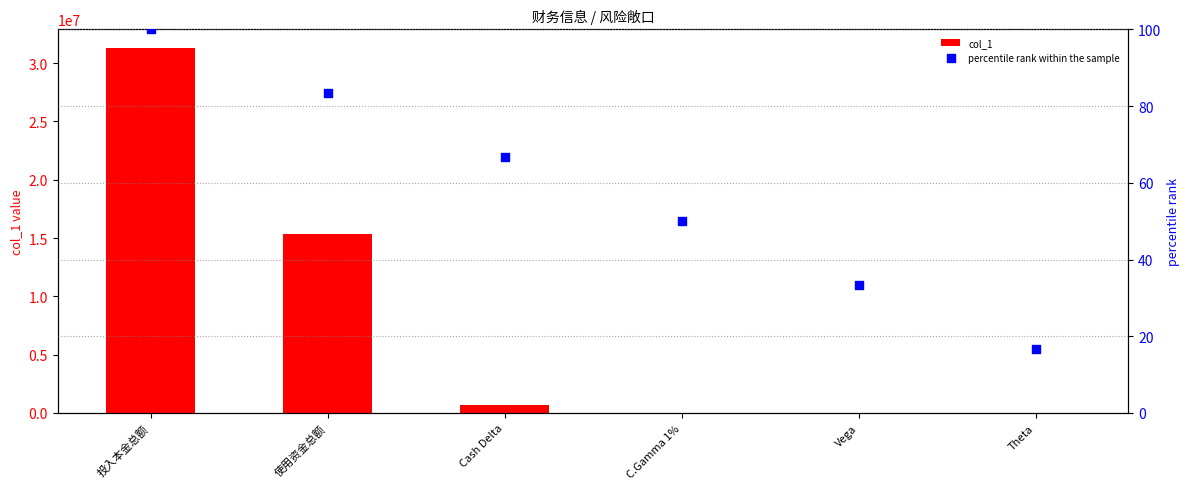

Which series has the largest total across all categories?

col_1